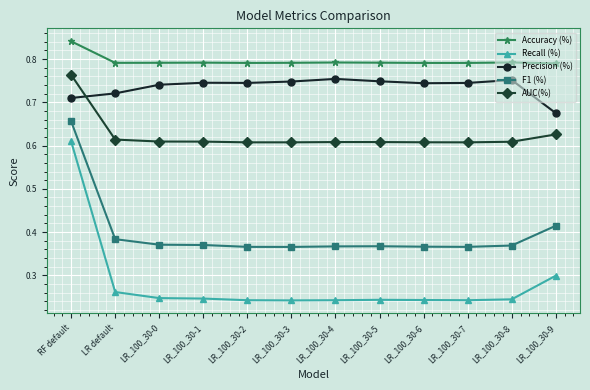

How many lines are shown in the chart?

5